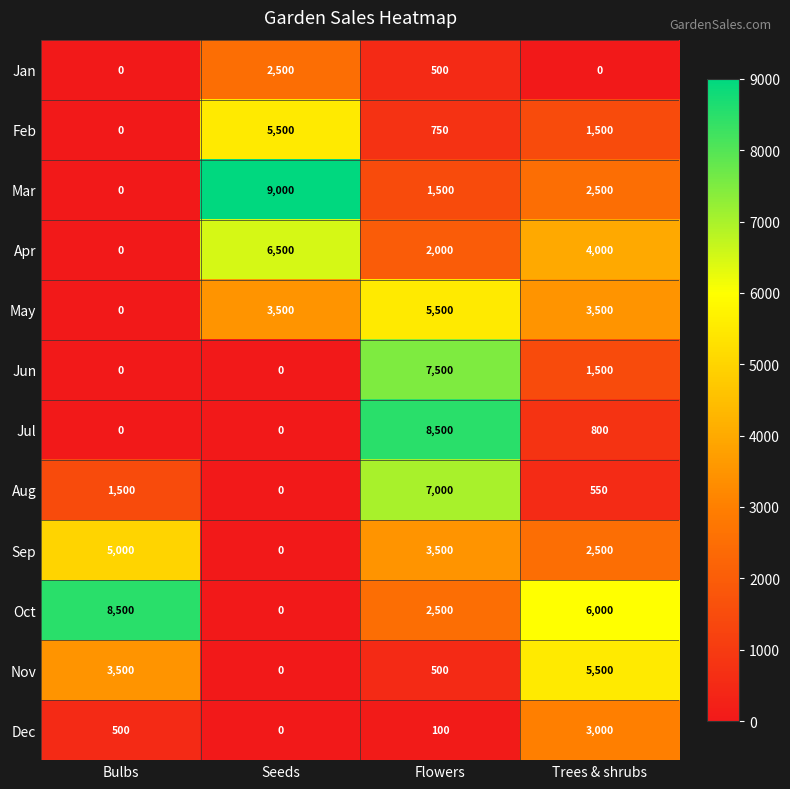

Count the number of data series in this chart.

12